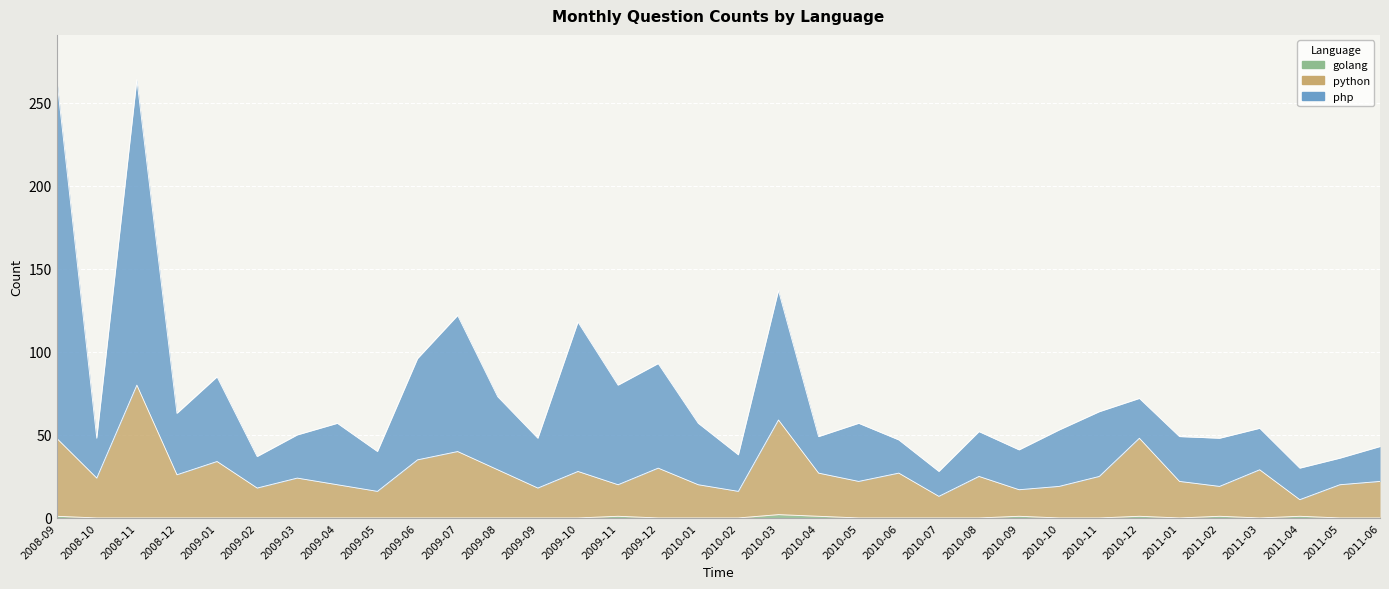

List the series in order of their peak value, highest first.

php, python, golang